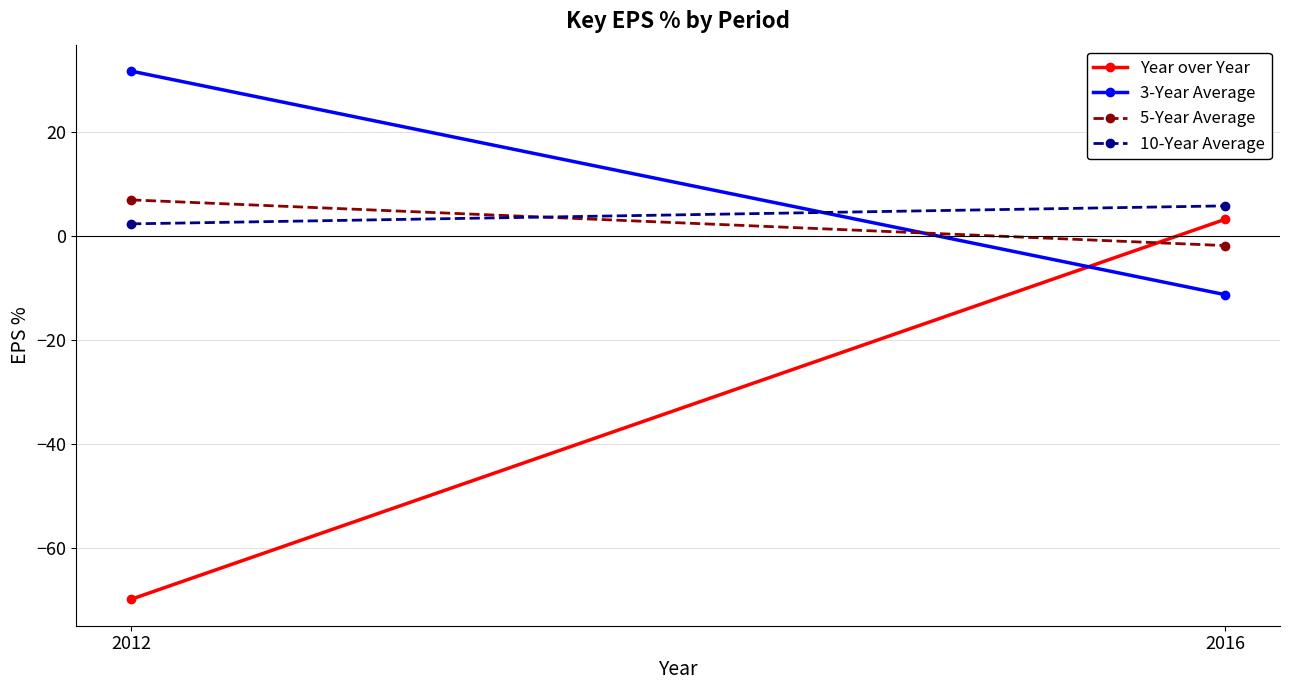

What are all the series names shown in the legend?

Year over Year, 3-Year Average, 5-Year Average, 10-Year Average